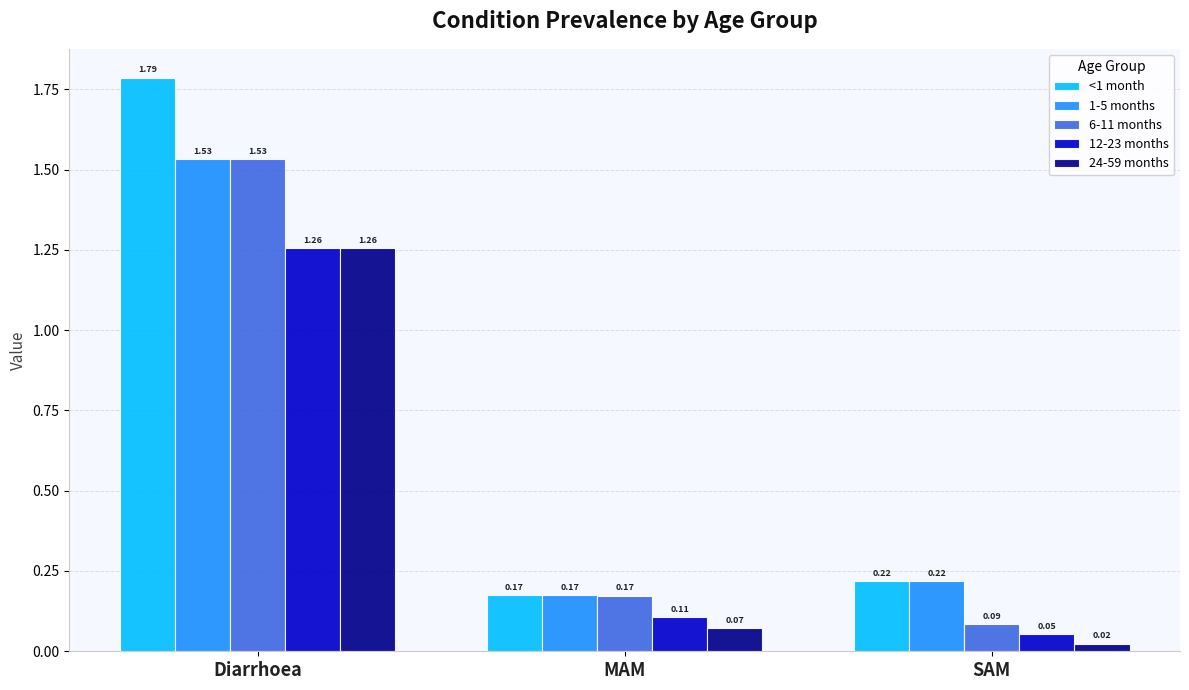

What are all the series names shown in the legend?

<1 month, 1-5 months, 6-11 months, 12-23 months, 24-59 months